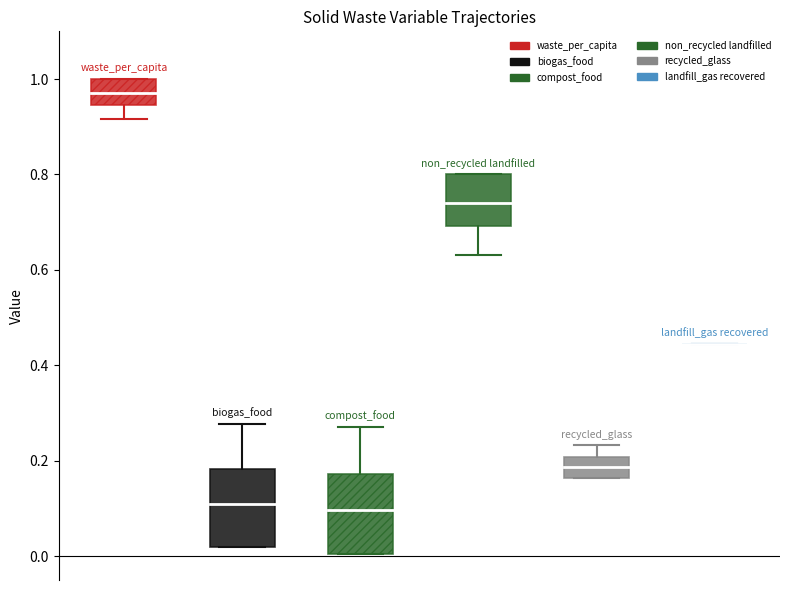

Reading right to left, transcribe all the data shown in this chart.

factor_waso_waste_per_capita_scalar_food: 19=0.9	18=0.9	17=0.9	16=0.9	15=0.9	14=0.9	13=1.0	12=1.0	11=1.0	10=1.0	9=1.0	8=1.0	7=1.0	6=1.0	5=1.0	4=1.0	3=1.0	2=1.0	1=1.0	0=1.0
frac_waso_biogas_food: 19=0.3	18=0.3	17=0.2	16=0.2	15=0.2	14=0.2	13=0.2	12=0.1	11=0.1	10=0.1	9=0.1	8=0.1	7=0.0	6=0.0	5=0.0	4=0.0	3=0.0	2=0.0	1=0.0	0=0.0
frac_waso_compost_food: 19=0.3	18=0.2	17=0.2	16=0.2	15=0.2	14=0.2	13=0.1	12=0.1	11=0.1	10=0.1	9=0.1	8=0.0	7=0.0	6=0.0	5=0.0	4=0.0	3=0.0	2=0.0	1=0.0	0=0.0
frac_waso_non_recycled_landfilled: 19=0.6	18=0.6	17=0.7	16=0.7	15=0.7	14=0.7	13=0.7	12=0.7	11=0.7	10=0.7	9=0.8	8=0.8	7=0.8	6=0.8	5=0.8	4=0.8	3=0.8	2=0.8	1=0.8	0=0.8
frac_waso_recycled_glass: 19=0.2	18=0.2	17=0.2	16=0.2	15=0.2	14=0.2	13=0.2	12=0.2	11=0.2	10=0.2	9=0.2	8=0.2	7=0.2	6=0.2	5=0.2	4=0.2	3=0.2	2=0.2	1=0.2	0=0.2
frac_waso_landfill_gas_recovered: 19=0.4	18=0.4	17=0.4	16=0.4	15=0.4	14=0.4	13=0.4	12=0.4	11=0.4	10=0.4	9=0.4	8=0.4	7=0.4	6=0.4	5=0.4	4=0.4	3=0.4	2=0.4	1=0.4	0=0.4